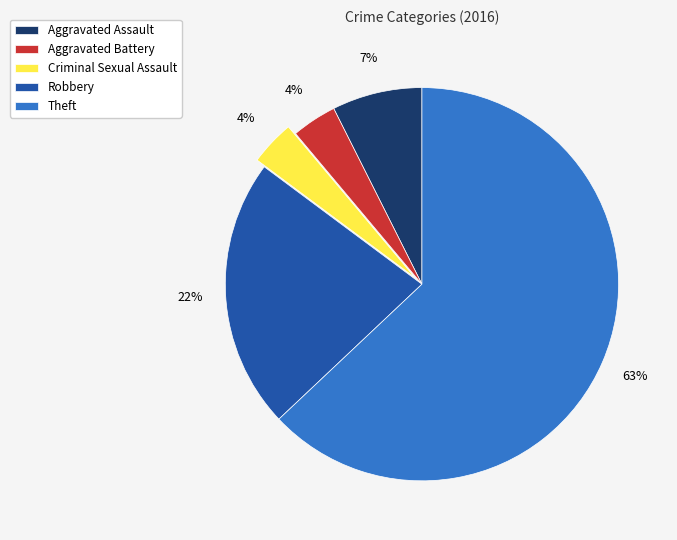

How many segments does this pie chart have?

5